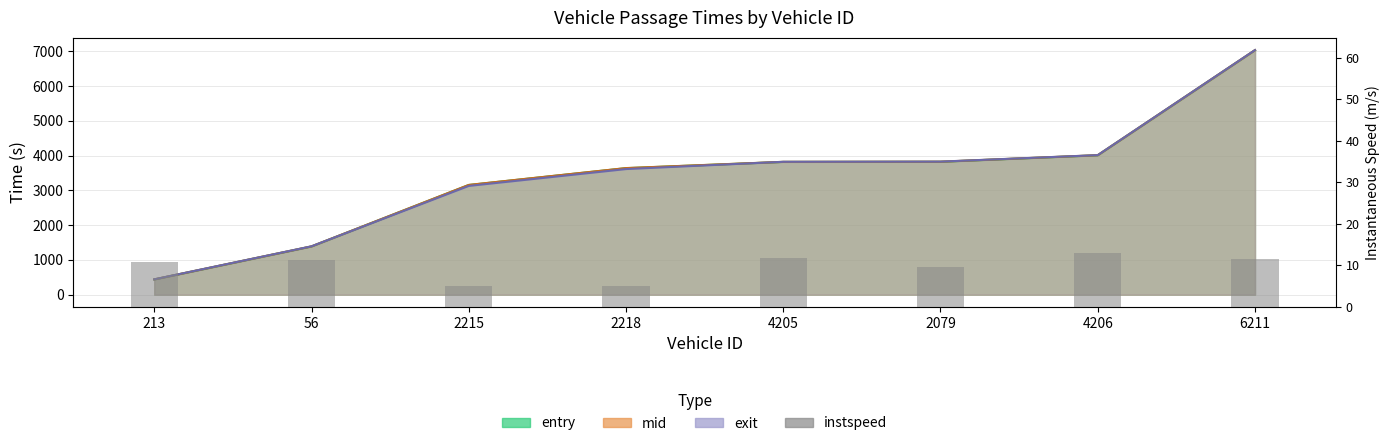

What is the difference between the maximum and minimum values?

8.0